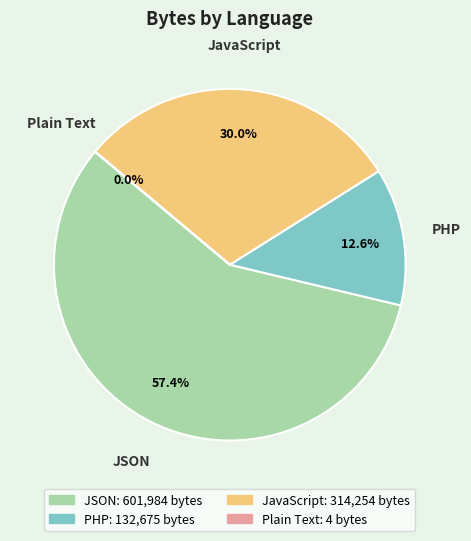

What portion of the pie excludes JavaScript?

70.0%